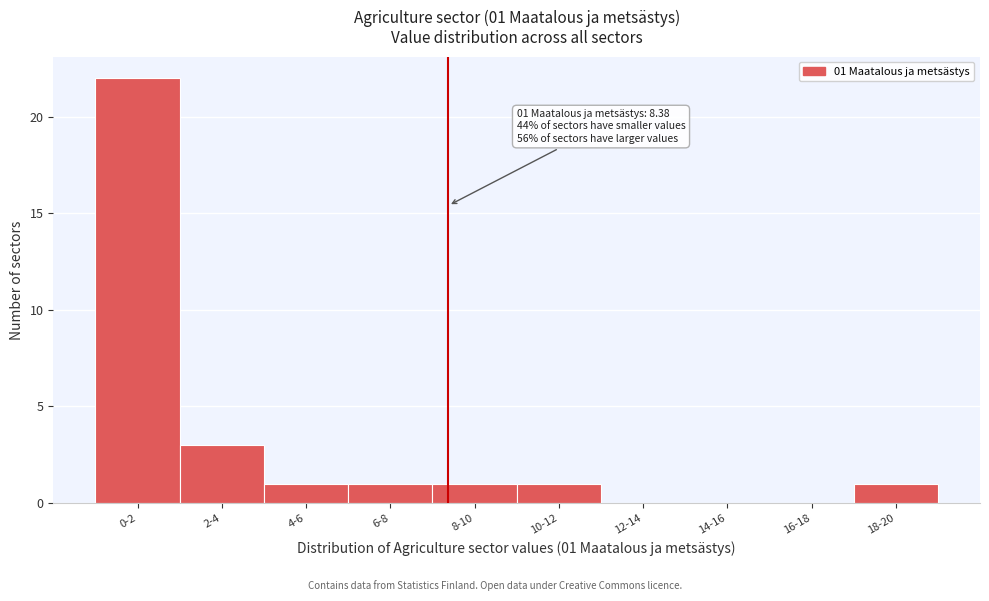

Reading right to left, transcribe all the data shown in this chart.

18-20=1	16-18=0	14-16=0	12-14=0	10-12=1	8-10=1	6-8=1	4-6=1	2-4=3	0-2=22